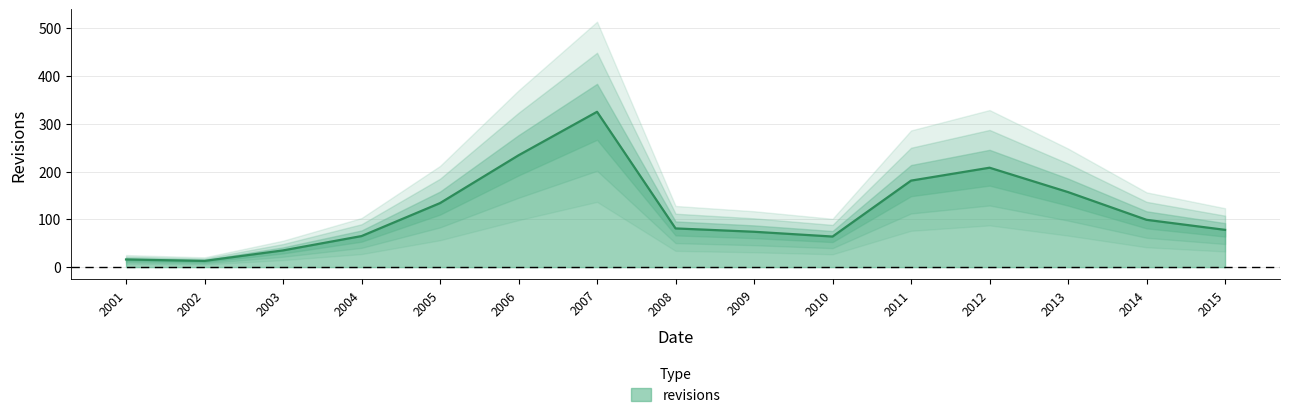

How many values are below 81?

7